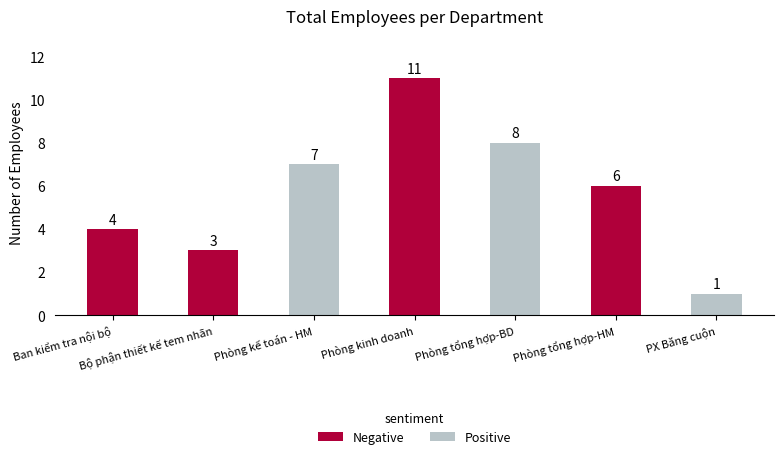

How many series are shown in this chart?

1